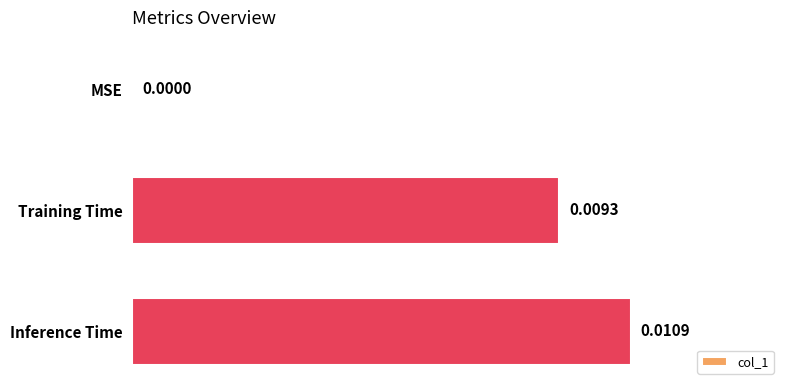

At which category does the chart reach its peak across all series?

Inference Time